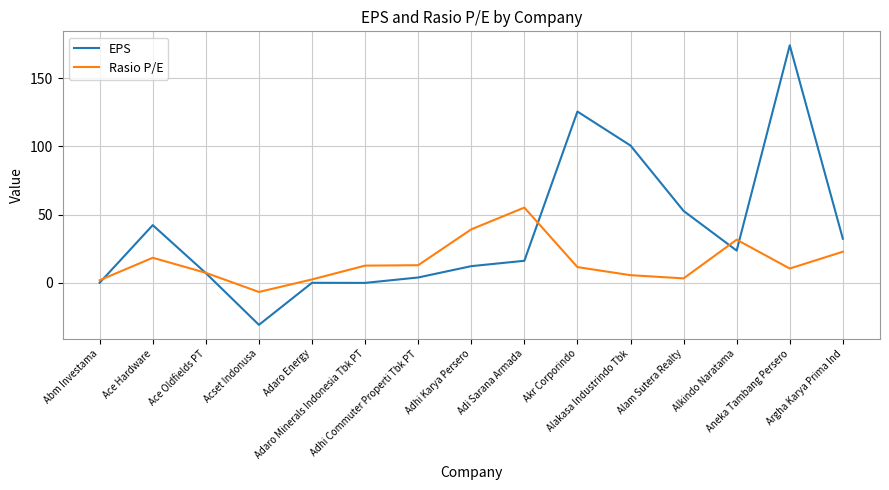

At which label is EPS closest to 71?

Alam Sutera Realty